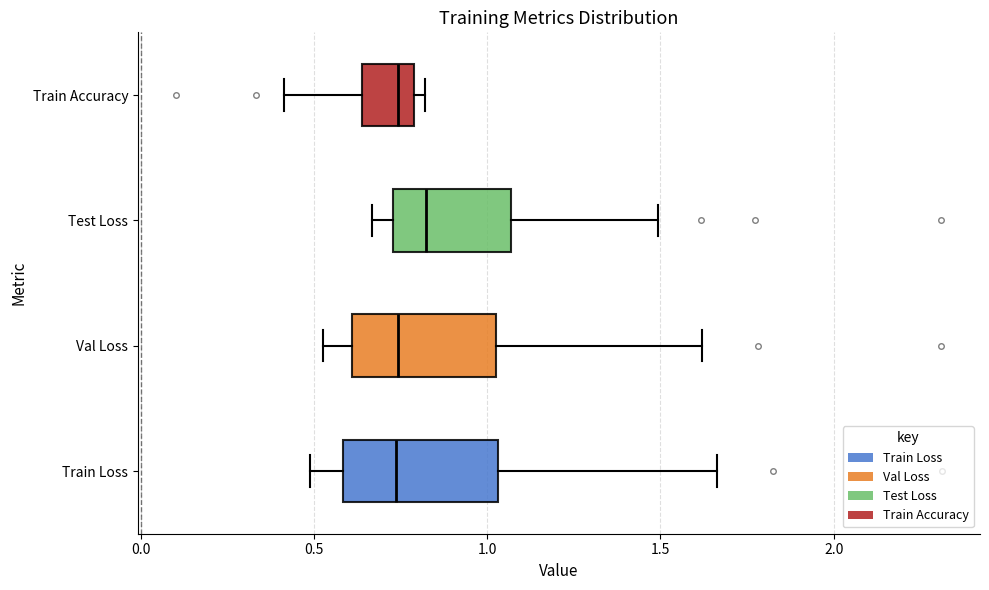

Reading bottom to top, transcribe this box plot: for each box, give where its median line is, the range the box spans, and where its two whiskers end, as read against the x-axis. The values are not printed on the chart, so give them approximately, as read against the axis.

Train Loss: median 0.75, box 0.60 to 1.05, whiskers 0.50 to 1.65
Val Loss: median 0.75, box 0.60 to 1.05, whiskers 0.55 to 1.60
Test Loss: median 0.80, box 0.75 to 1.05, whiskers 0.65 to 1.50
Train Accuracy: median 0.75, box 0.65 to 0.80, whiskers 0.40 to 0.80 (just right of the box's right edge)